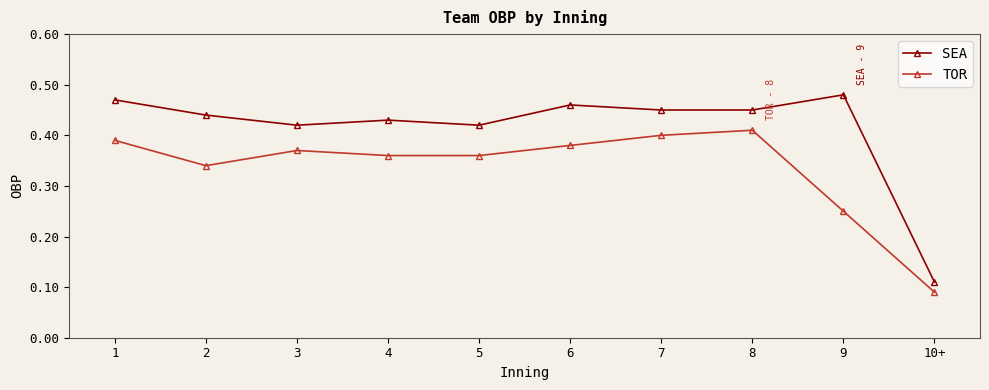

What is the label of the 8th point from the right?

3